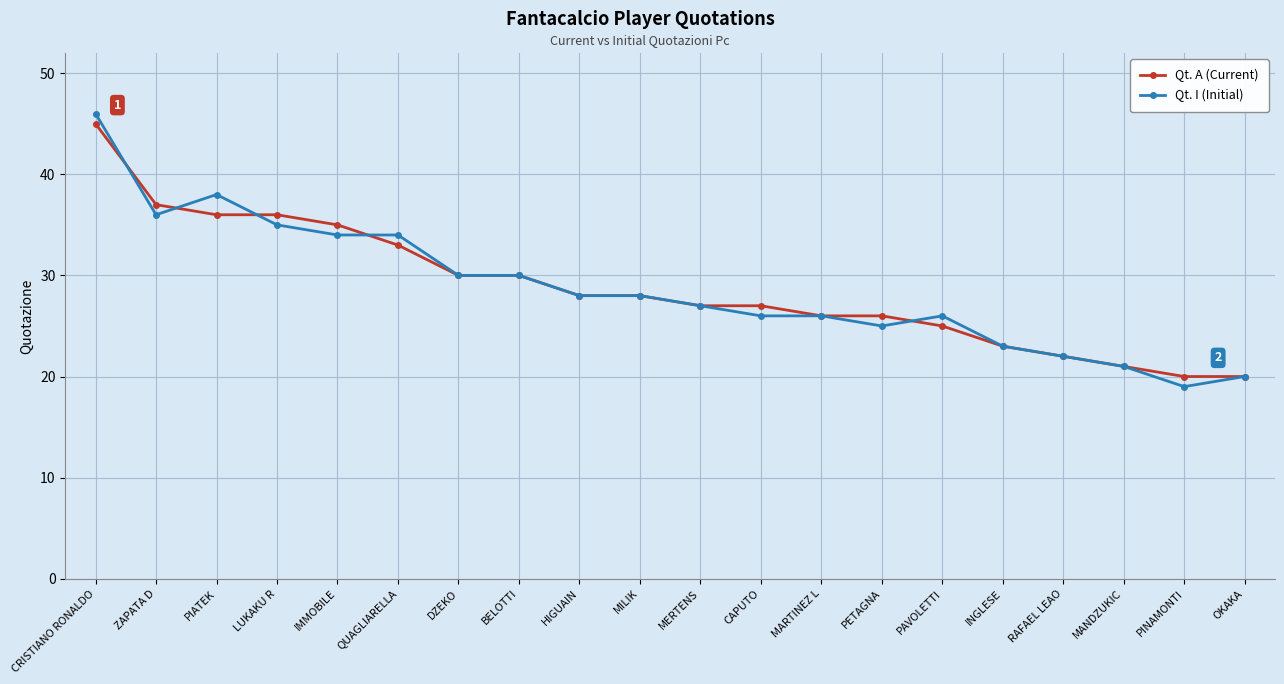

The value of Qt. A (Current) at INGLESE is 23. True or false?

True